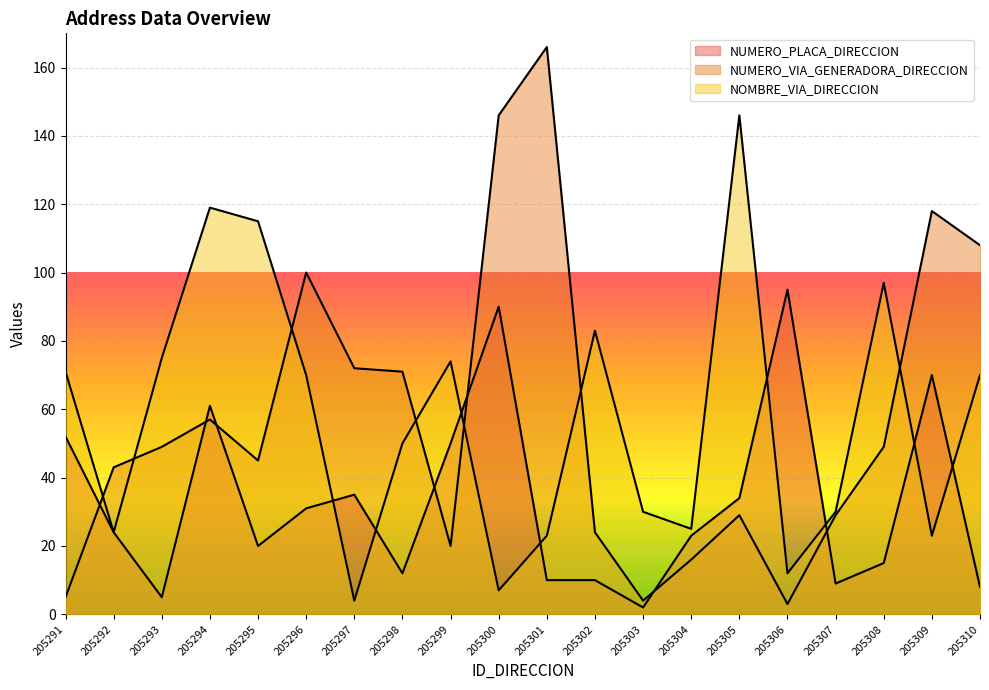

Reading left to right, transcribe all the data shown in this chart.

NUMERO_PLACA_DIRECCION: 52	24	5	61	20	31	35	12	50	90	10	10	2	23	34	95	9	15	70	8
NUMERO_VIA_GENERADORA_DIRECCION: 5	43	49	57	45	100	72	71	20	146	166	24	4	16	29	3	29	49	118	108
NOMBRE_VIA_DIRECCION: 71	24	75	119	115	70	4	50	74	7	23	83	30	25	146	12	30	97	23	70